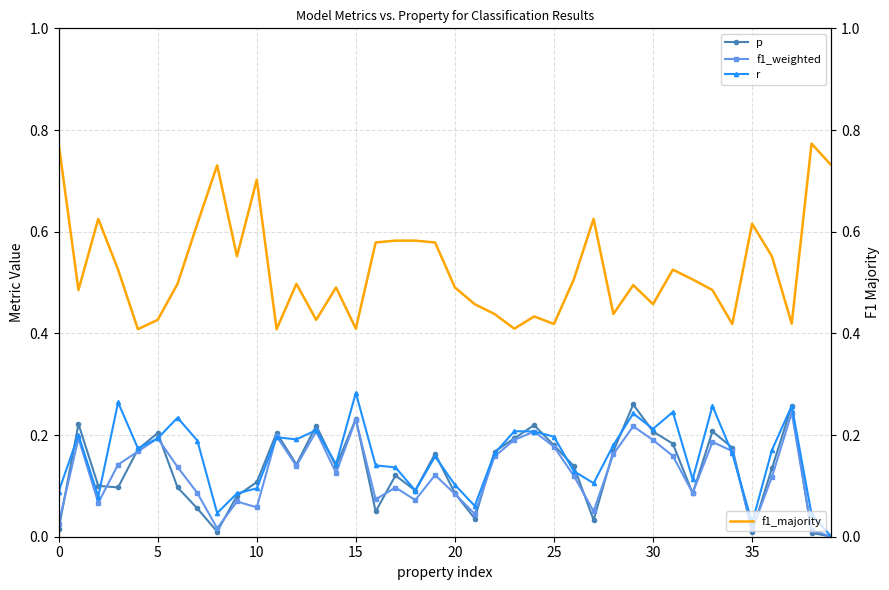

Is it true that r equals 0.1 at 20?

True